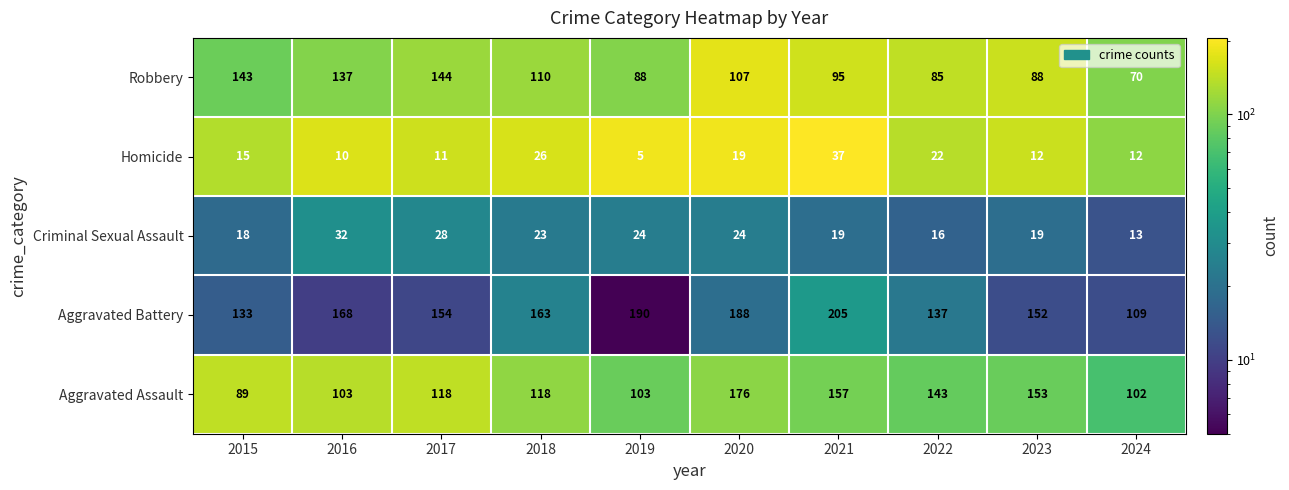

Is it true that Criminal Sexual Assault equals 24 at 2019?

True